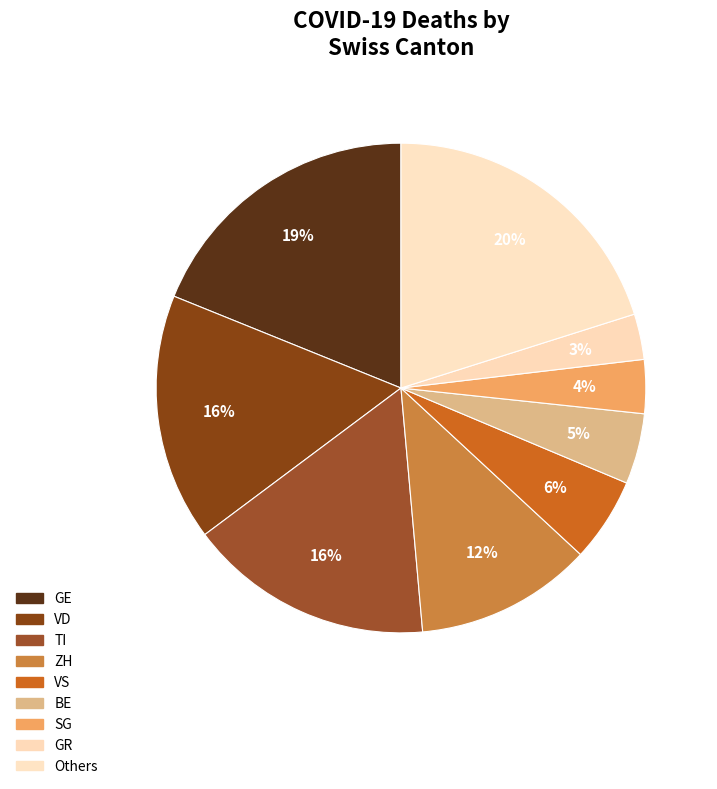

Count the number of slices in the pie.

9